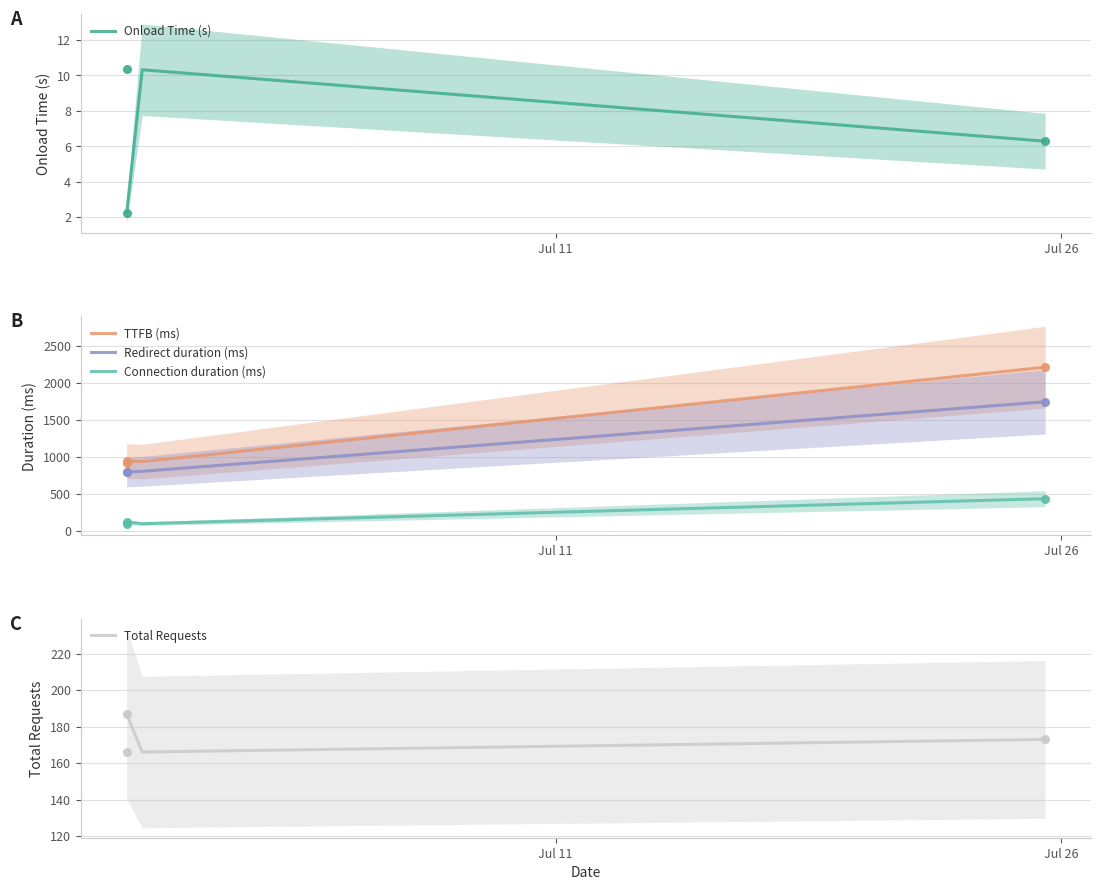

Which series has the largest Y range (max minus min)?

TTFB (ms)